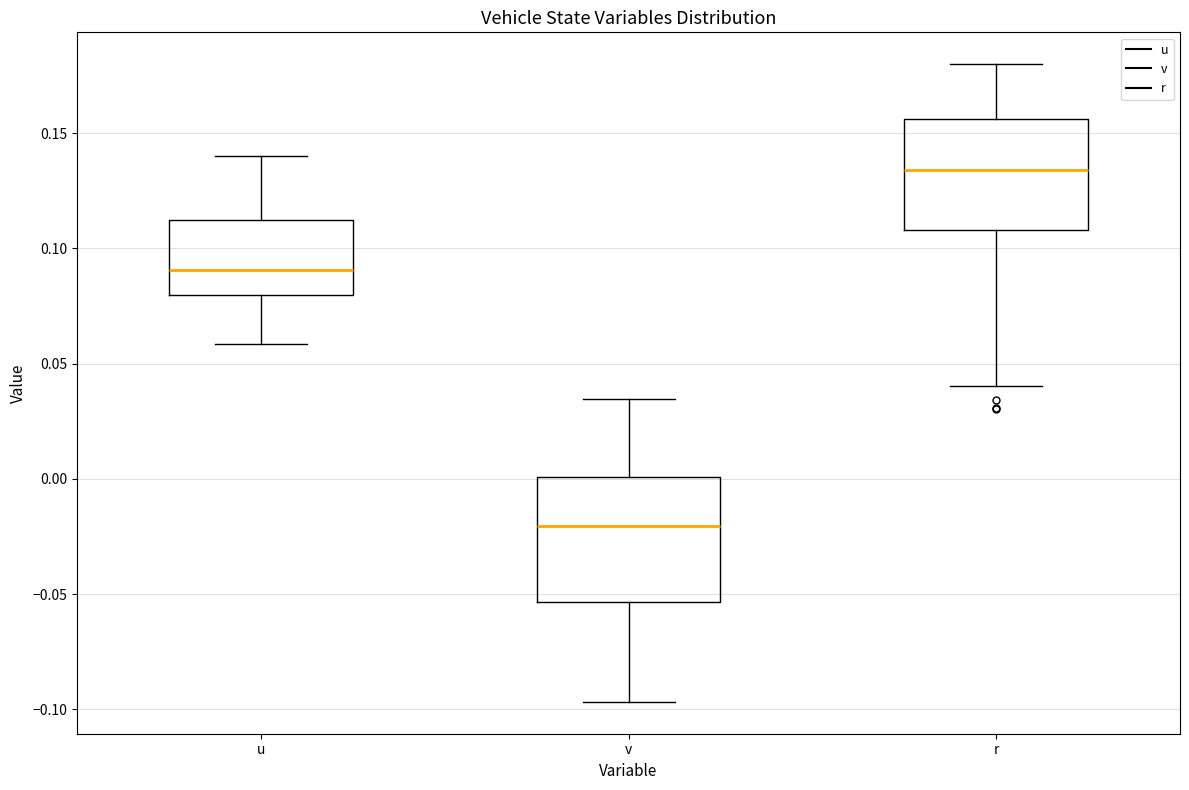

Where does the upper whisker of the box for u end on the y-axis? The values are not printed on the chart, so give them approximately, as read against the axis.

0.140